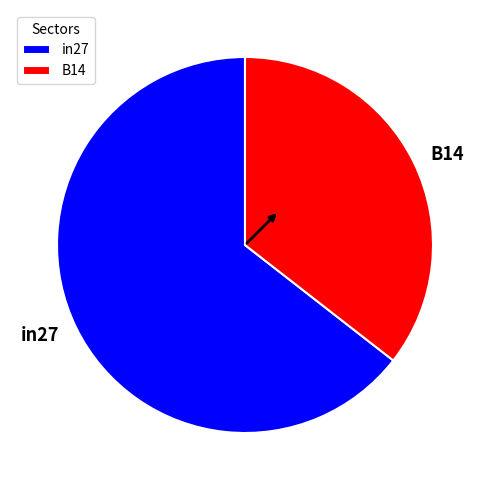

Does any single category account for the majority?

Yes